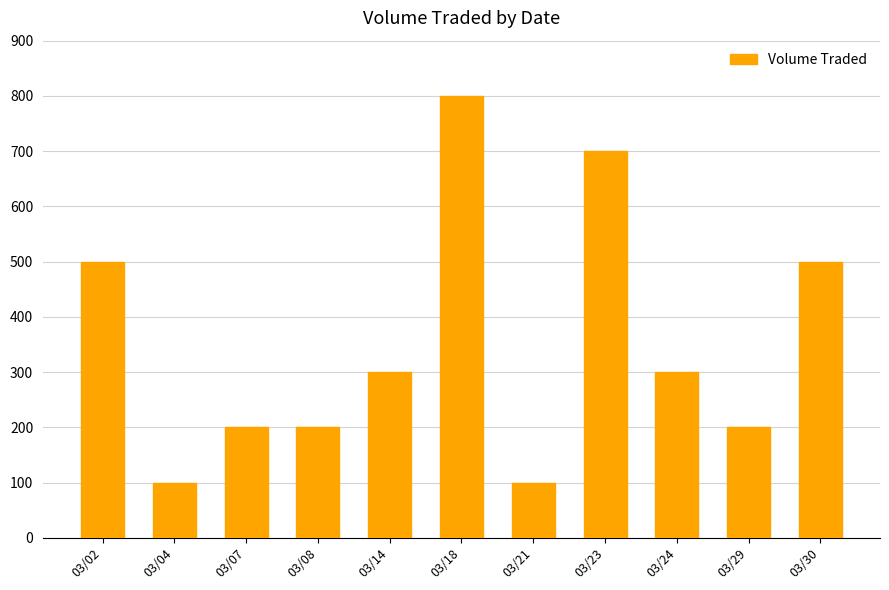

Where does the data first go above 300?

03/02